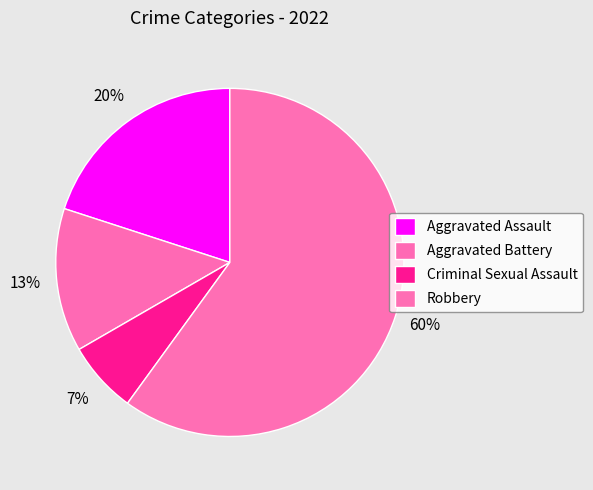

How many segments does this pie chart have?

4